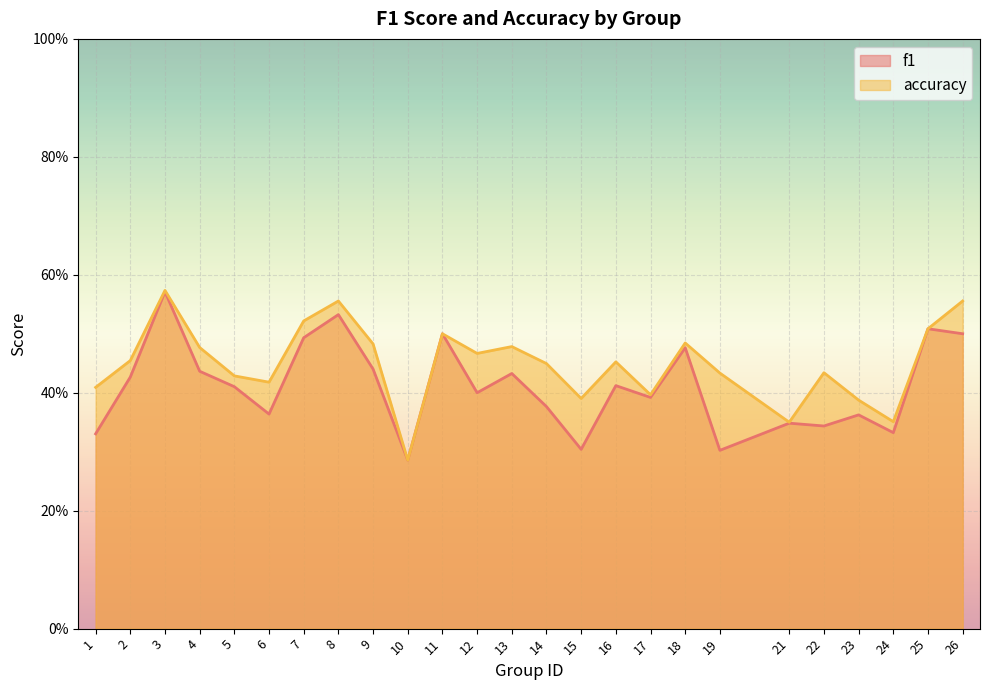

What is the value of the f1 point at the 12th from the left?

0.4